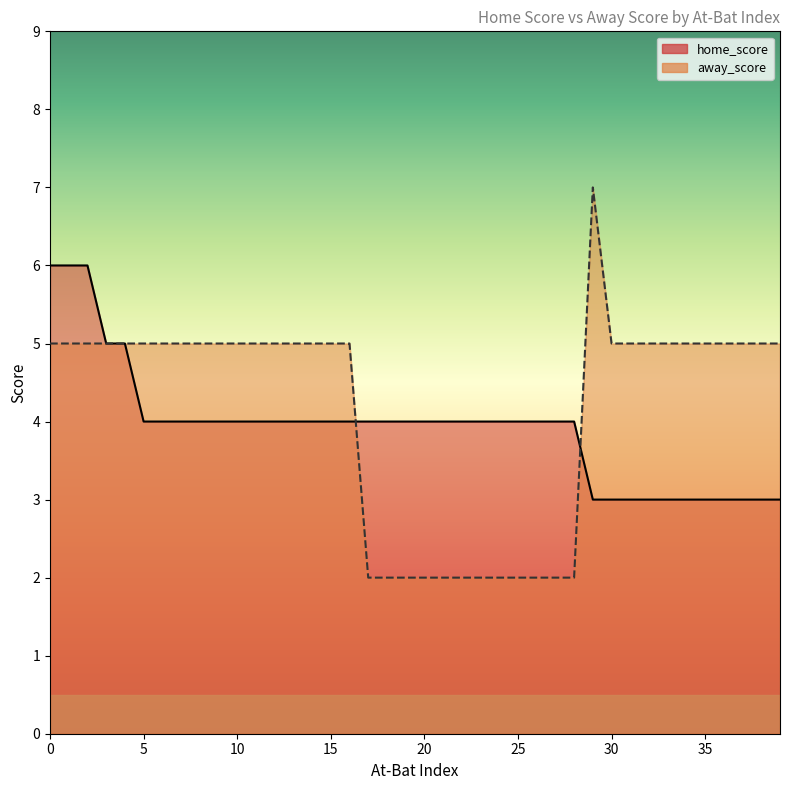

What is the total value across all series at 20?

6